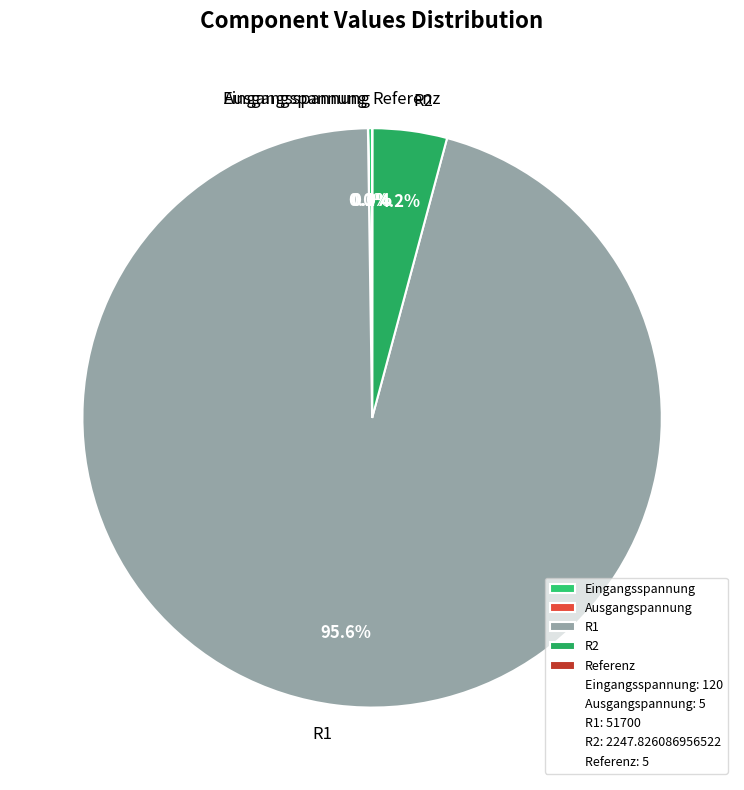

The R1 slice represents 96% of the pie. True or false?

True